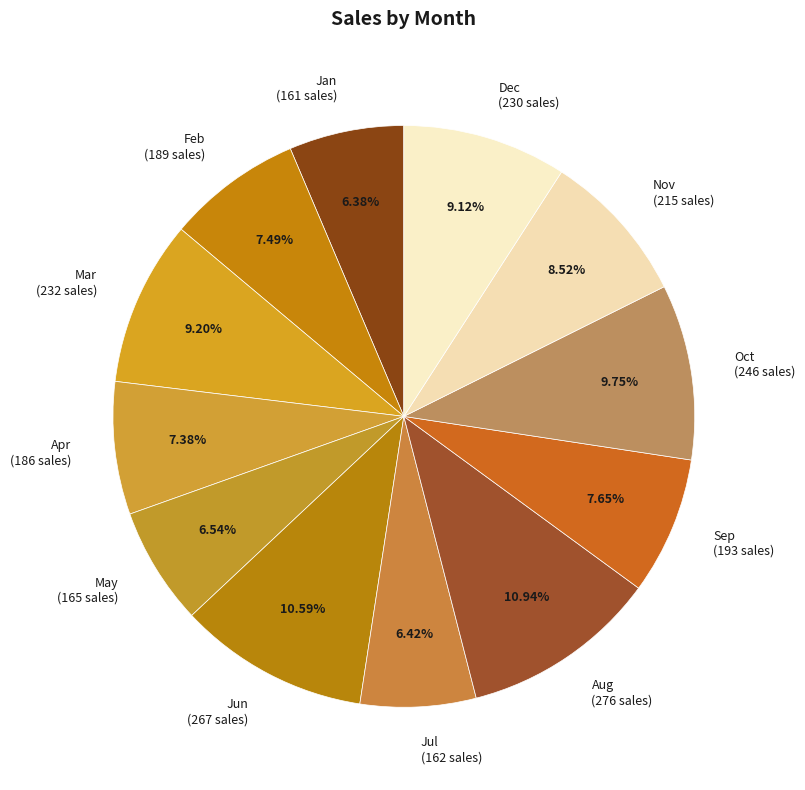

Combined, do May (165 sales) and Mar (232 sales) account for over 50%?

No